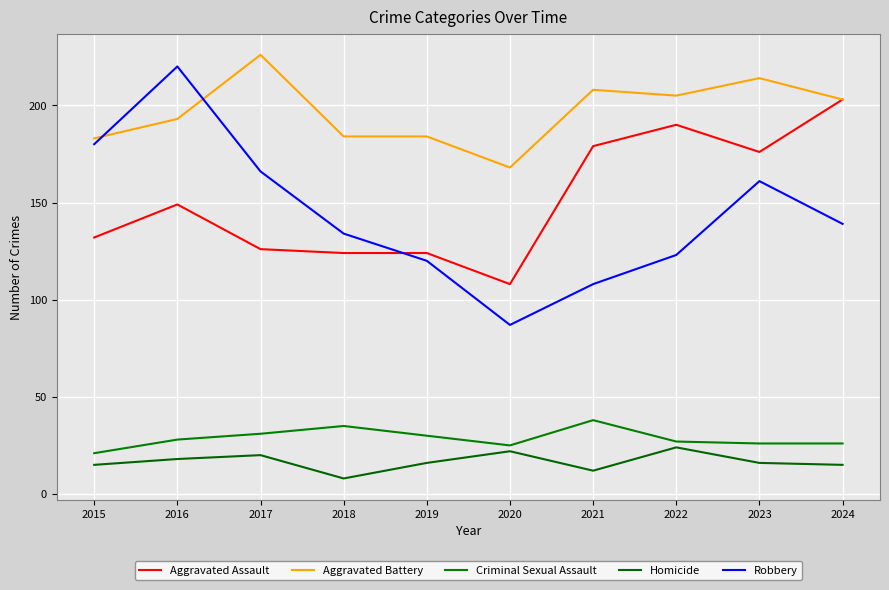

True or false: Aggravated Battery and Aggravated Assault cross at least once.

False